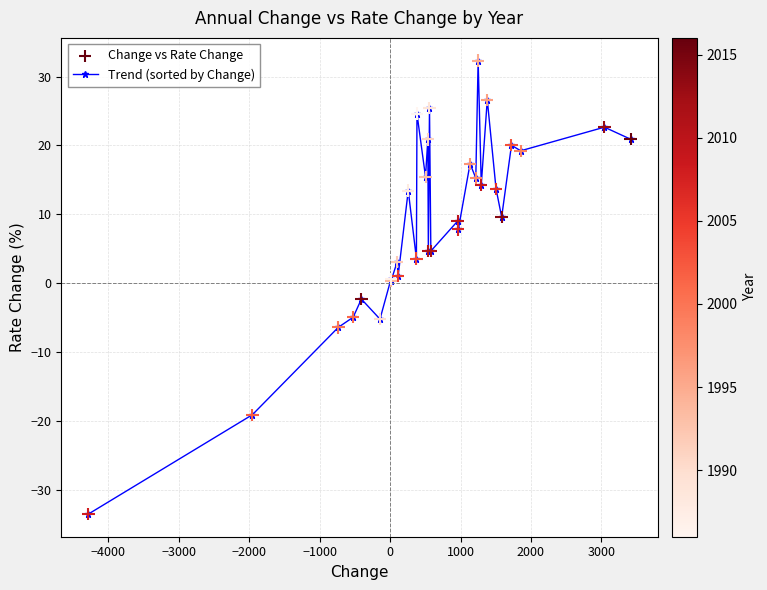

What is the maximum value shown in the chart?

32.3